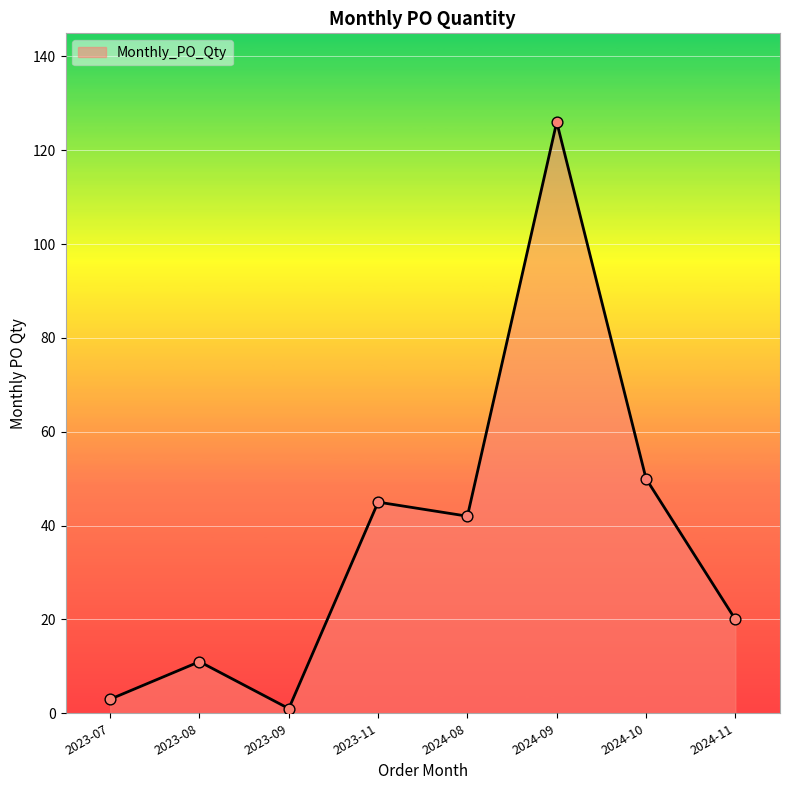

What is the change in value from 2023-11 to 2024-08?

-3